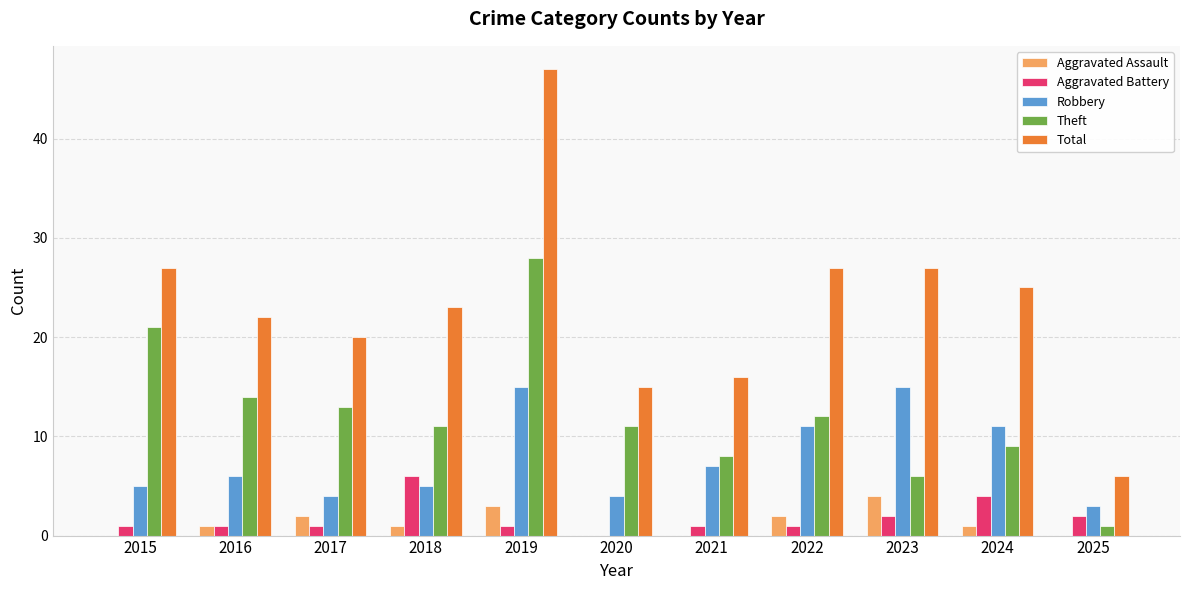

Reading right to left, what are all the values shown in this chart?

Aggravated Assault: 2025=0	2024=1	2023=4	2022=2	2021=0	2020=0	2019=3	2018=1	2017=2	2016=1	2015=0
Aggravated Battery: 2025=2	2024=4	2023=2	2022=1	2021=1	2020=0	2019=1	2018=6	2017=1	2016=1	2015=1
Robbery: 2025=3	2024=11	2023=15	2022=11	2021=7	2020=4	2019=15	2018=5	2017=4	2016=6	2015=5
Theft: 2025=1	2024=9	2023=6	2022=12	2021=8	2020=11	2019=28	2018=11	2017=13	2016=14	2015=21
Total: 2025=6	2024=25	2023=27	2022=27	2021=16	2020=15	2019=47	2018=23	2017=20	2016=22	2015=27